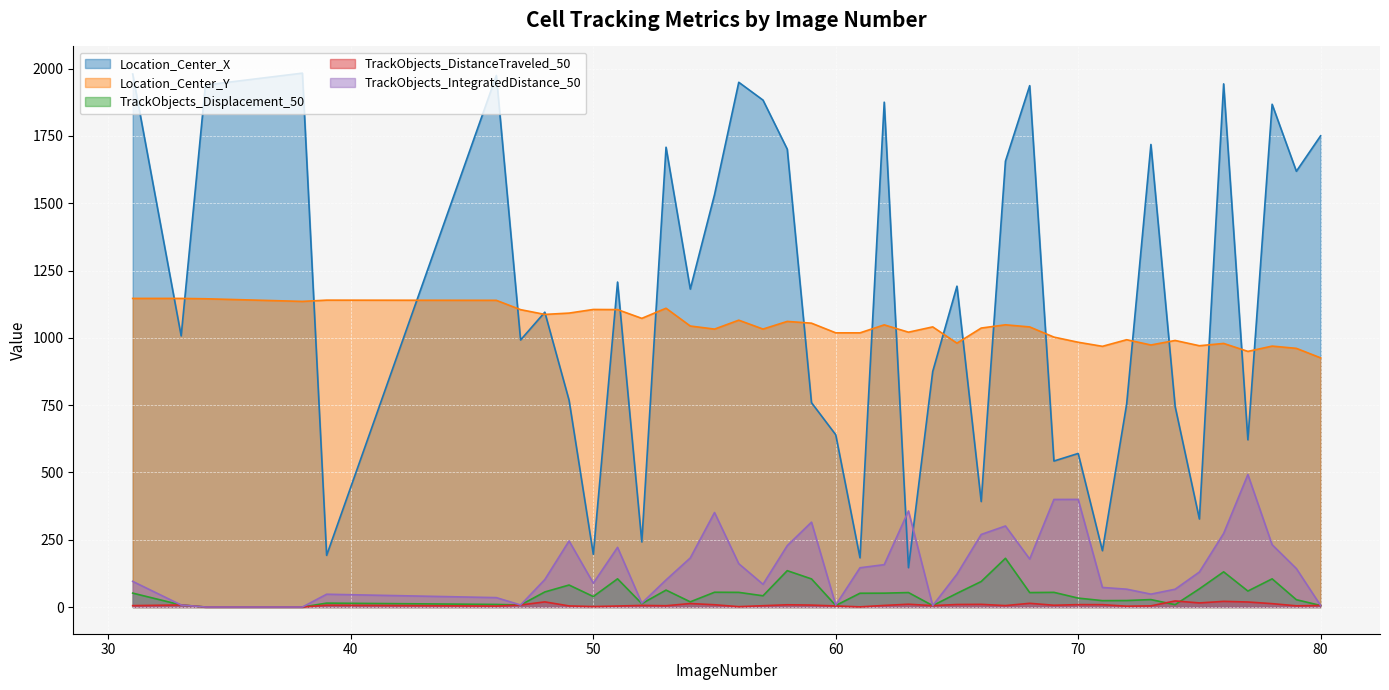

How many series are shown in this chart?

5